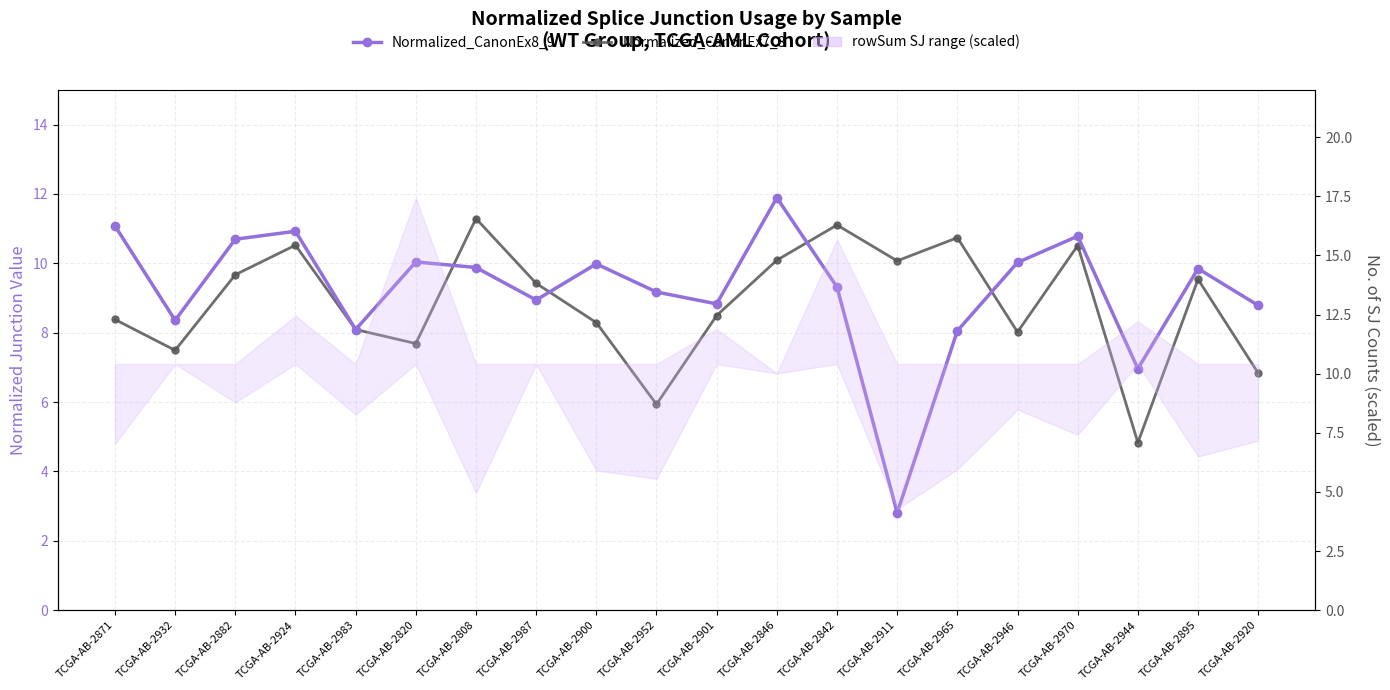

What is the sum of all Normalized_CanonEx7_8 values?

177.0